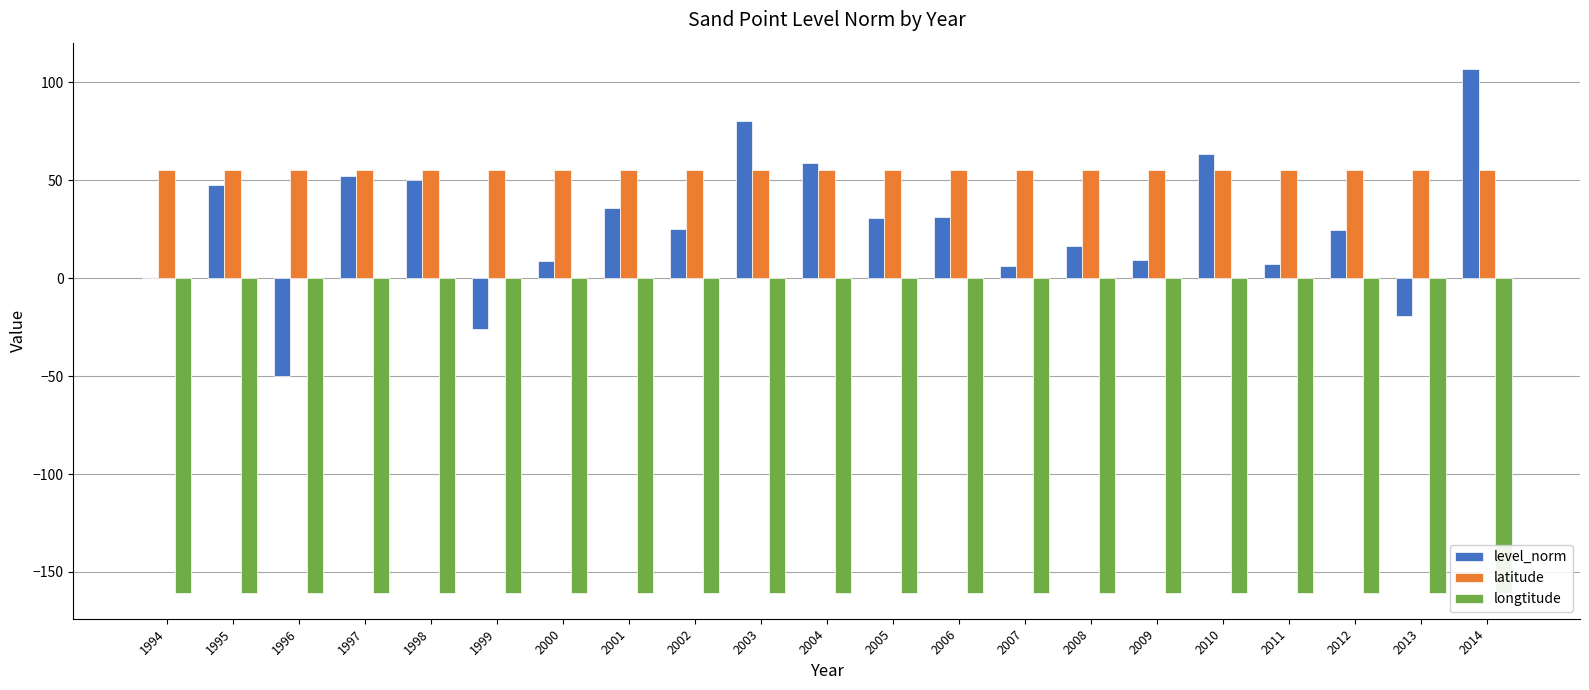

At how many categories does at least one series exceed 86?

1